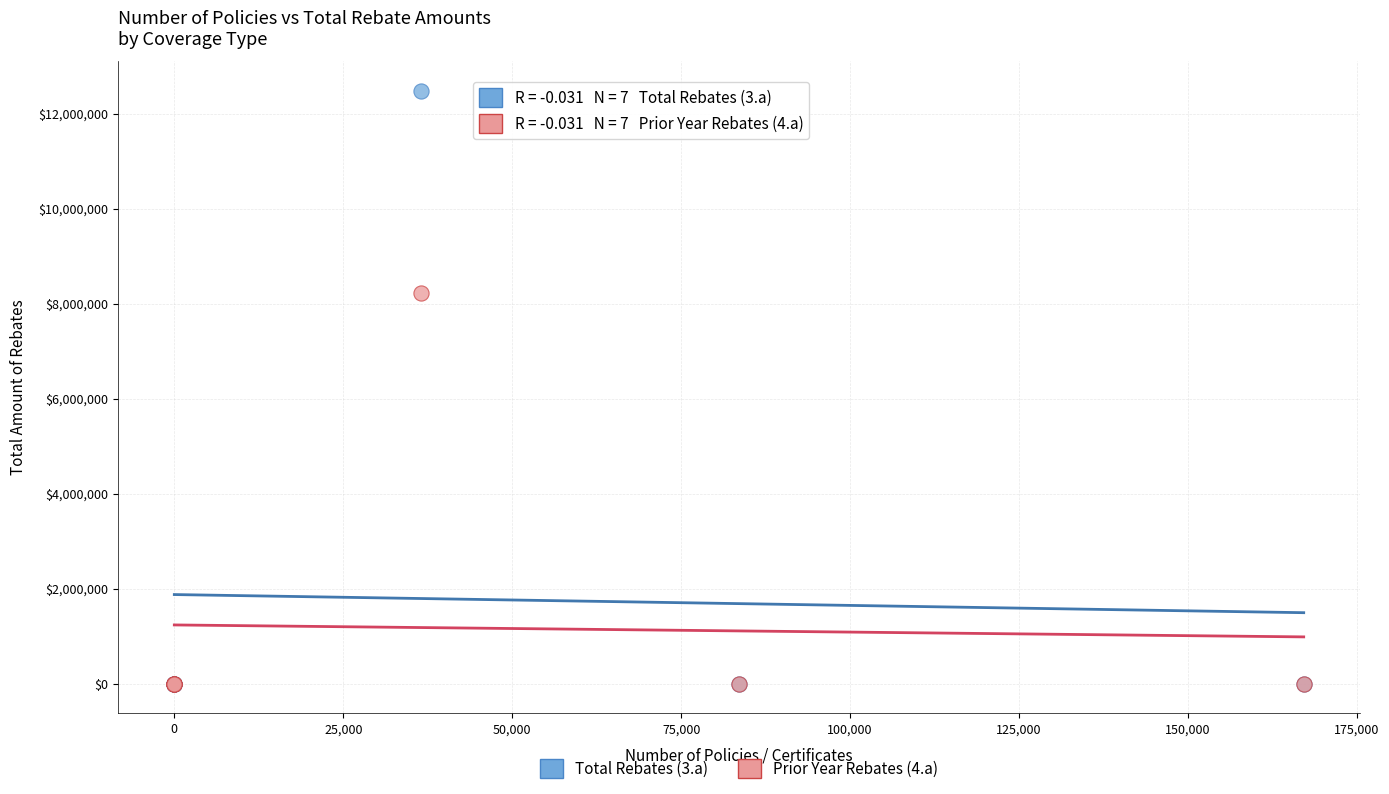

What are all the series names shown in the legend?

Total Rebates (3.a), Prior Year Rebates (4.a)